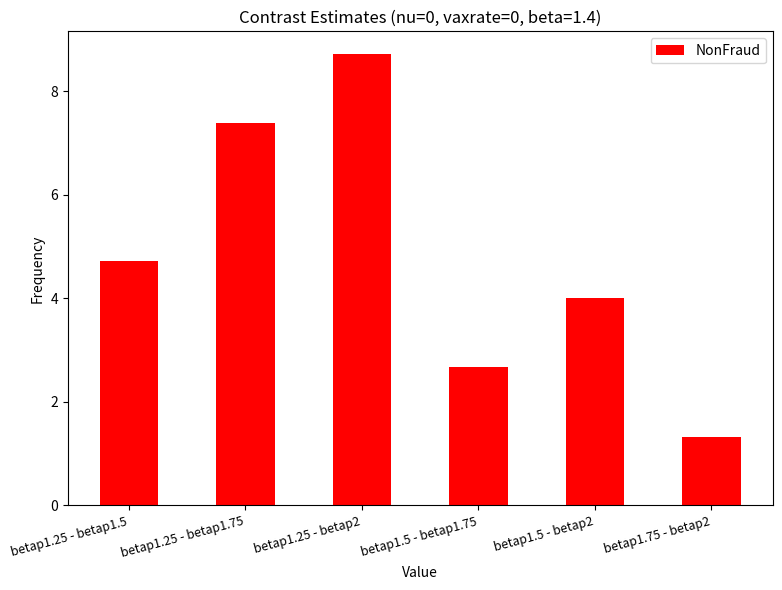

Is it true that the value at betap1.25 - betap1.5 is 7.1?

False